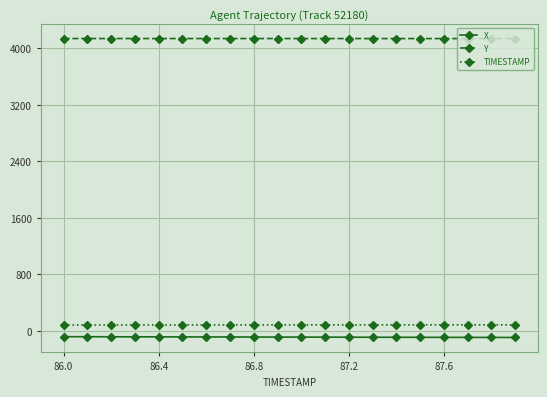

Count the number of categories in the chart.

20